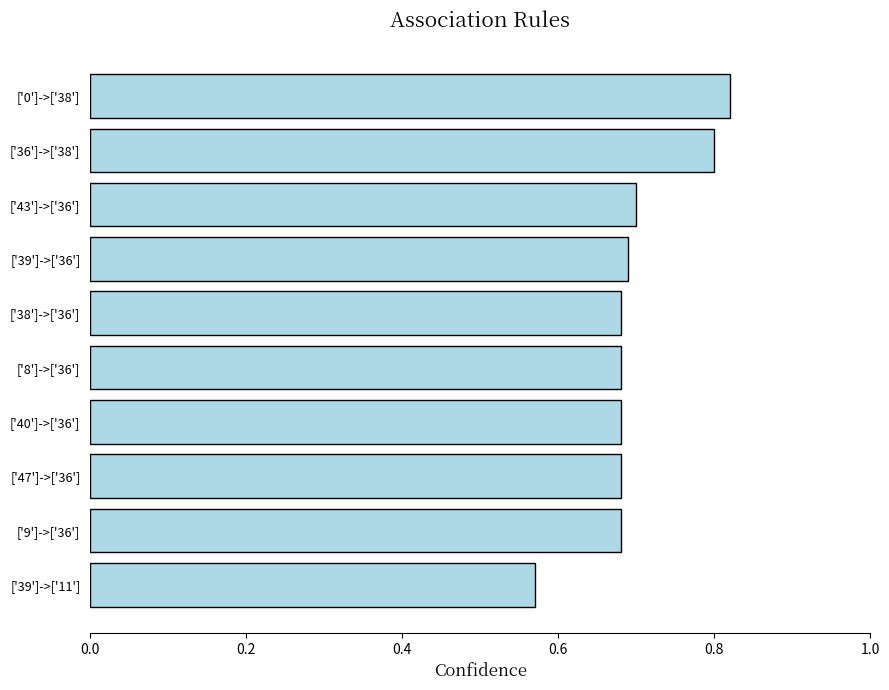

What is the sum of the values at ['39']->['36'] and ['9']->['36']?

1.4